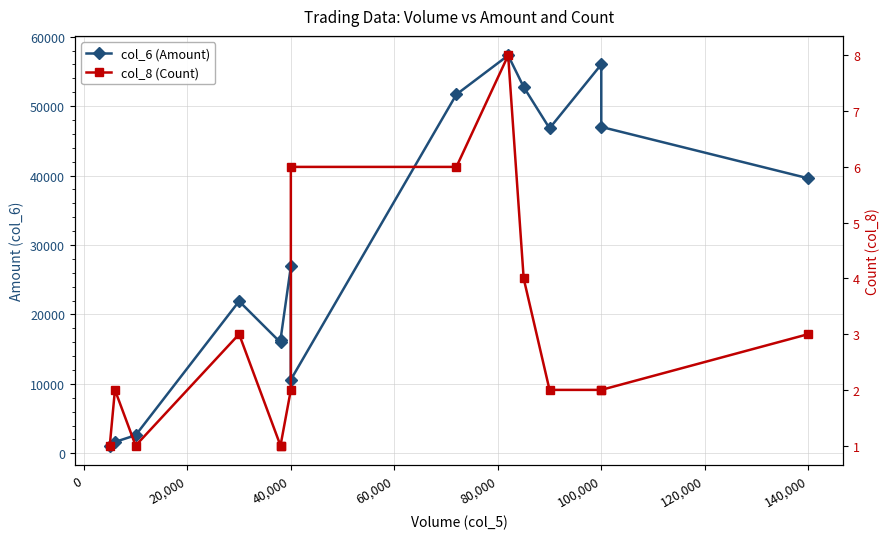

True or false: col_8 (Count) has a value of 1 at 100,000.

False